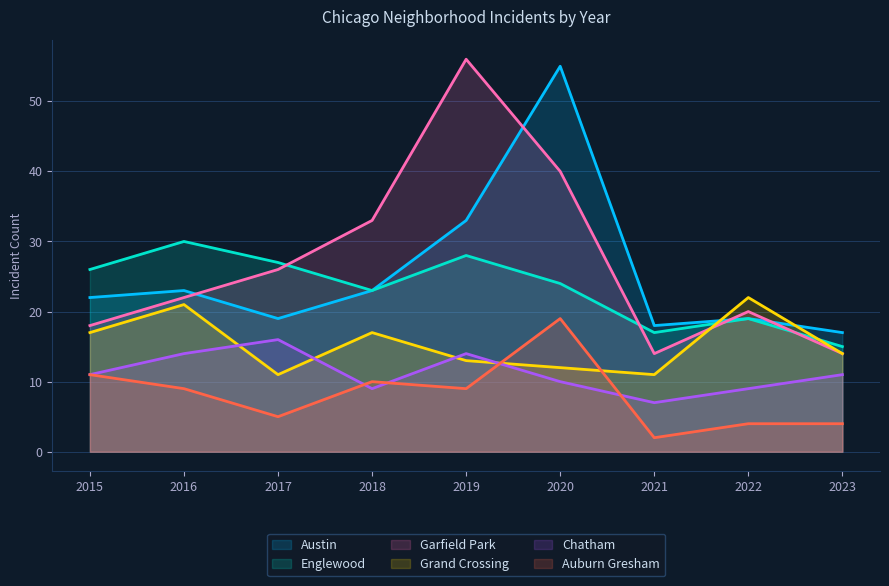

Count the number of data series in this chart.

6